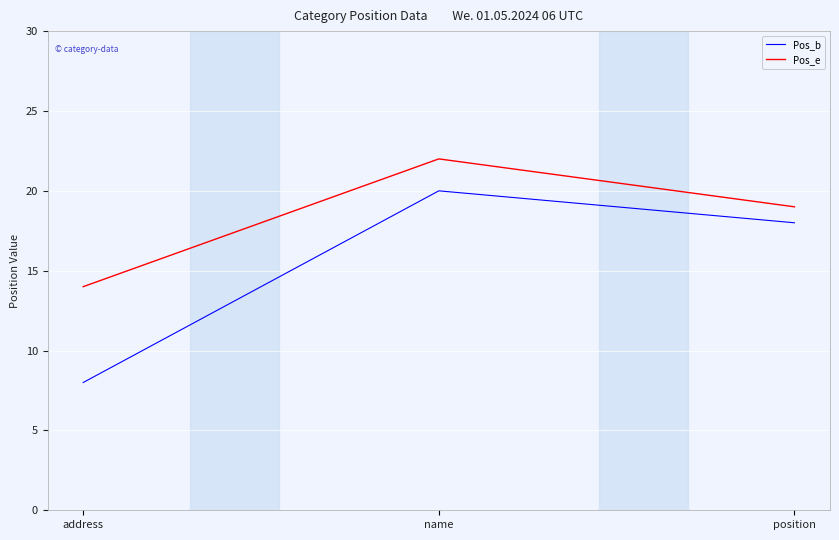

Is the value of Pos_e at position greater than the value of Pos_b at name?

No